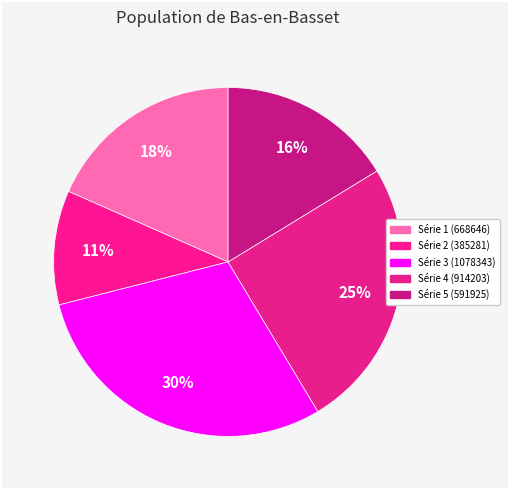

Does any single category account for the majority?

No